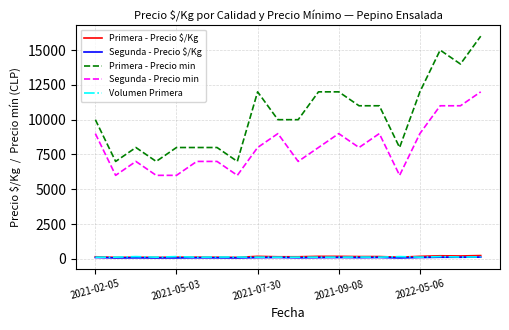

What is the sum of all Segunda - Precio $/Kg values?

1704